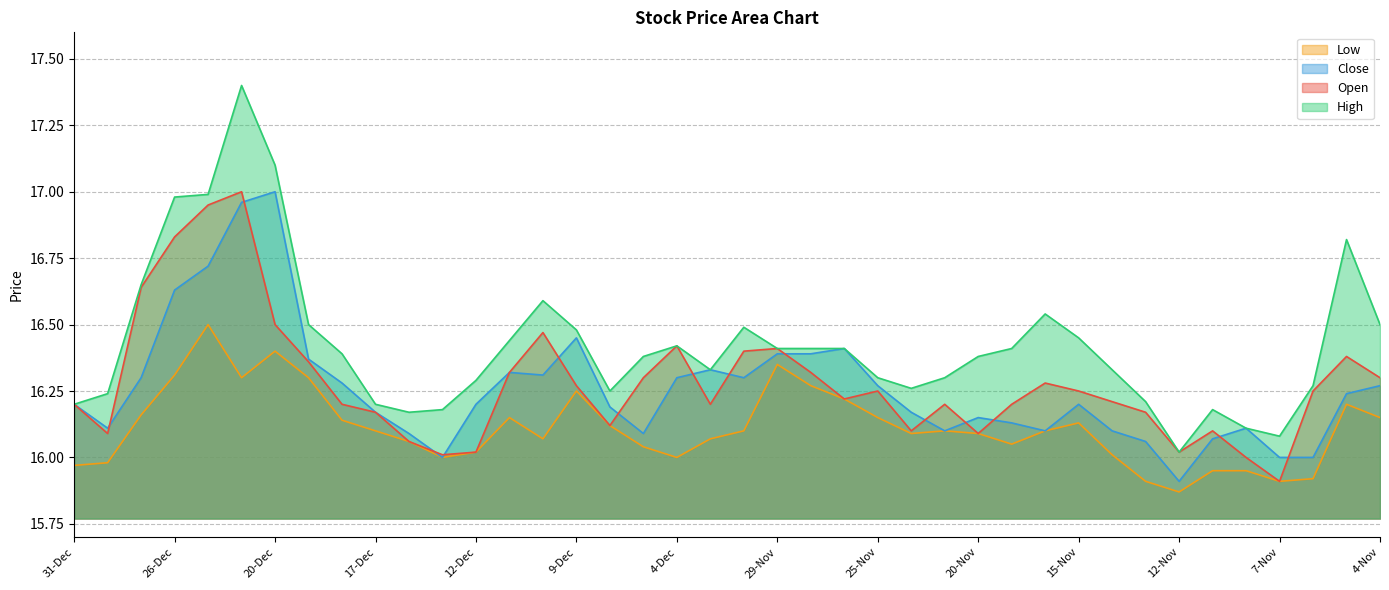

True or false: Low and Open intersect in this chart.

False